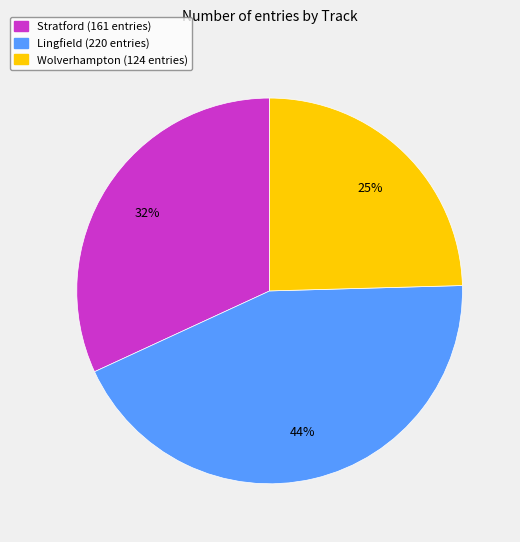

Is there a majority slice in this chart?

No